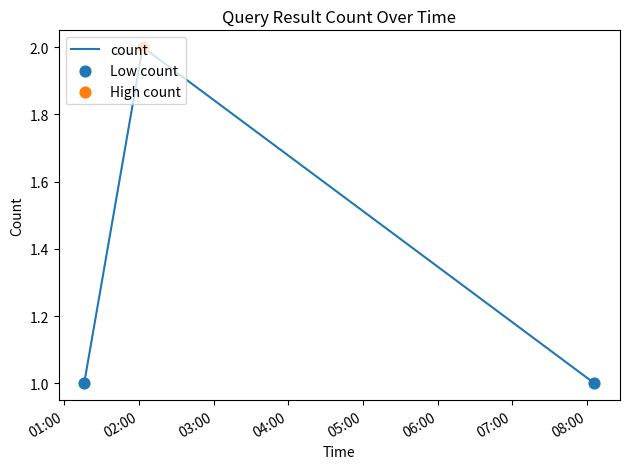

What is the sum of all values?

4